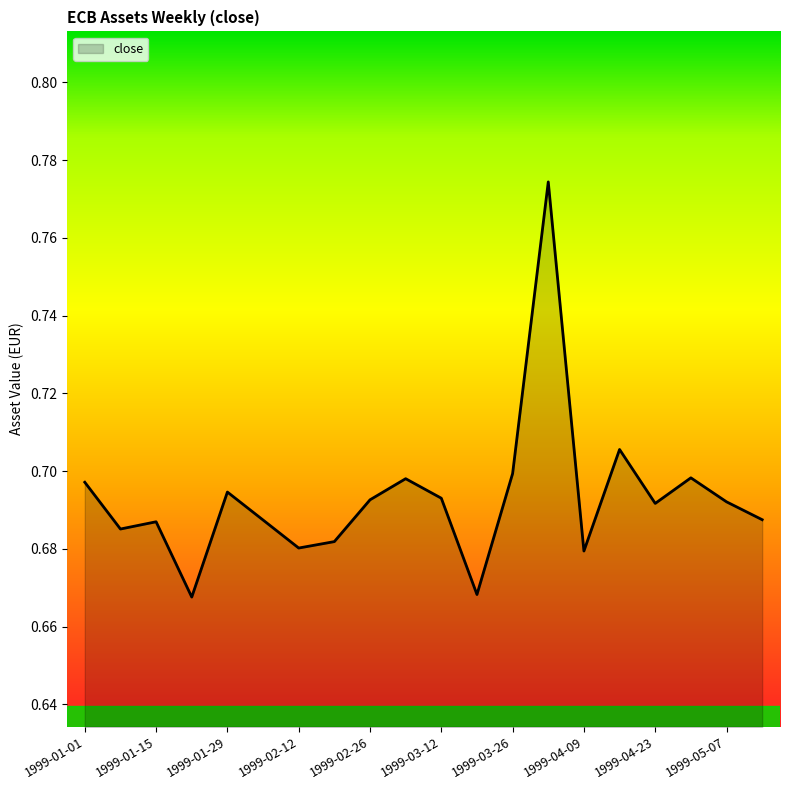

How many lines are shown in the chart?

1